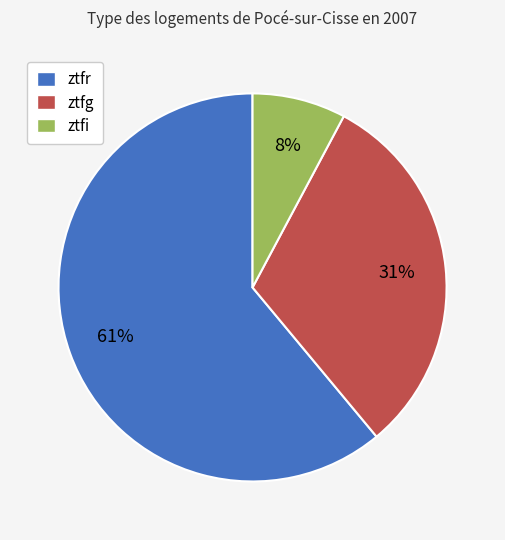

Is there a majority slice in this chart?

Yes